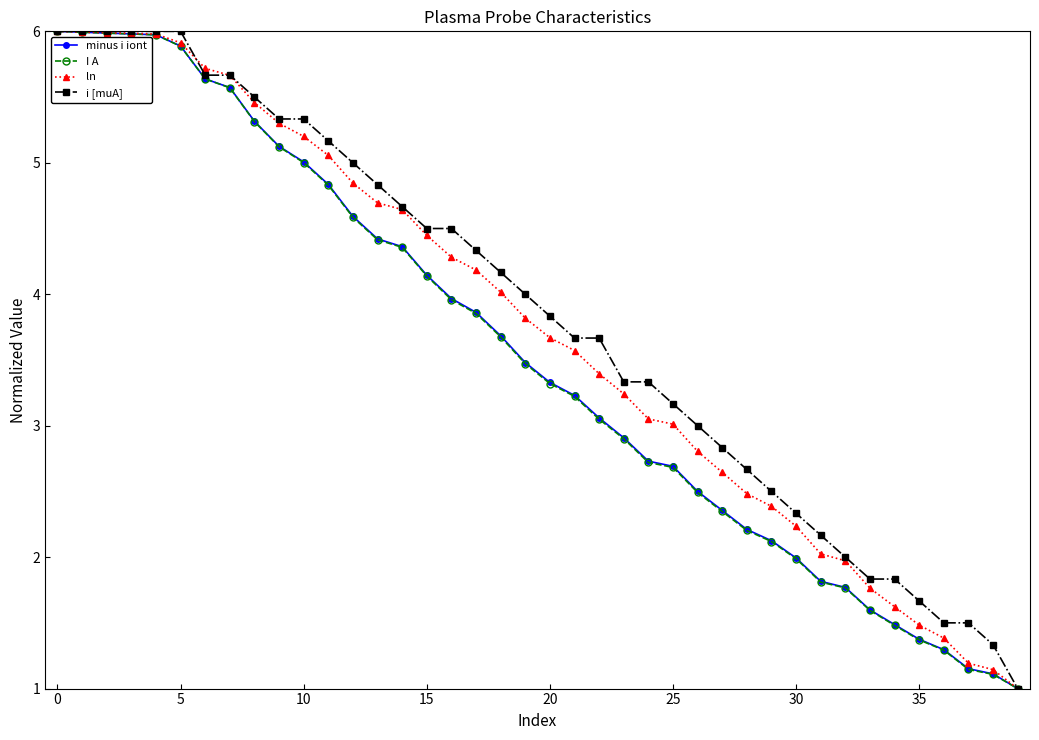

What is the difference between the maximum and minimum values in the minus i iont series?

5.0